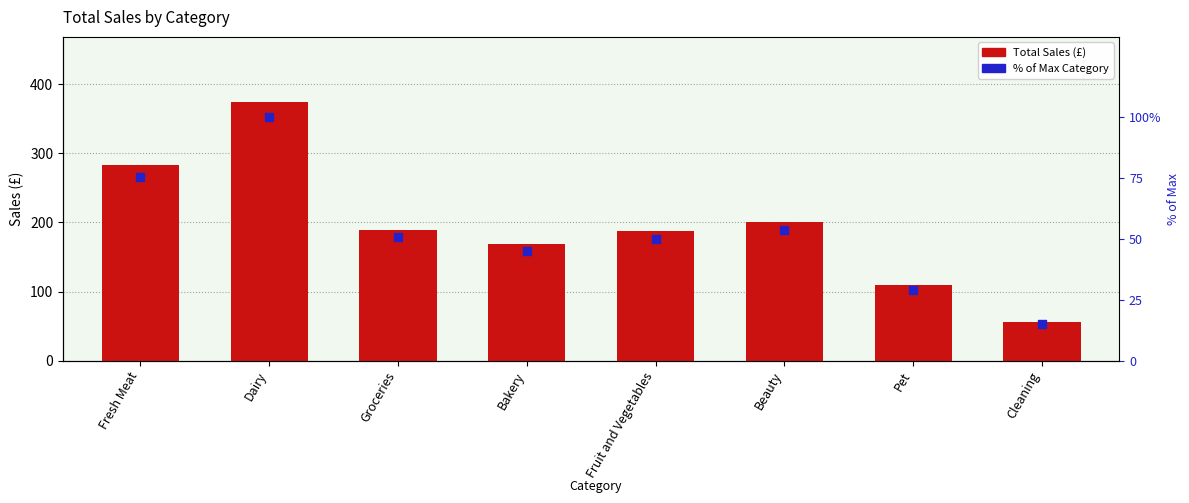

Which series has the largest total across all categories?

Total Sales (£)